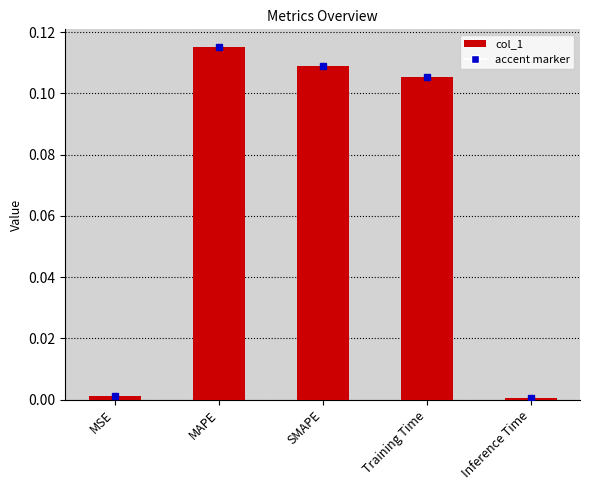

Which category has the highest value across all series?

MAPE